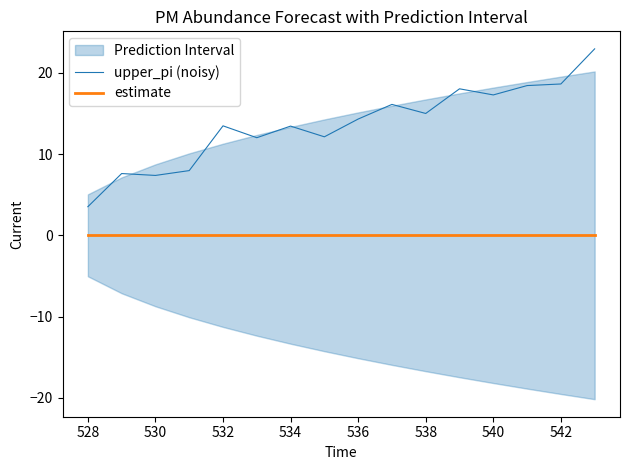

How many lines are shown in the chart?

2